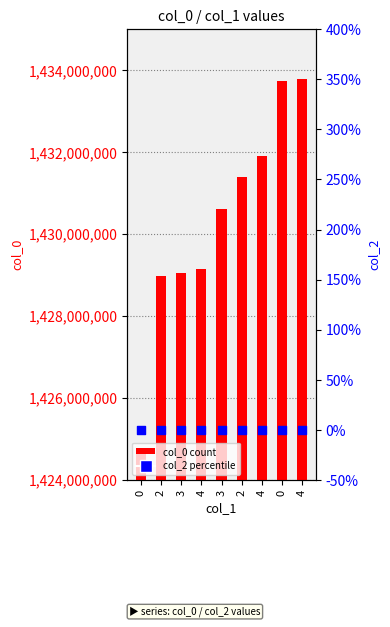

What is the total value across all series at 2?

1428971751